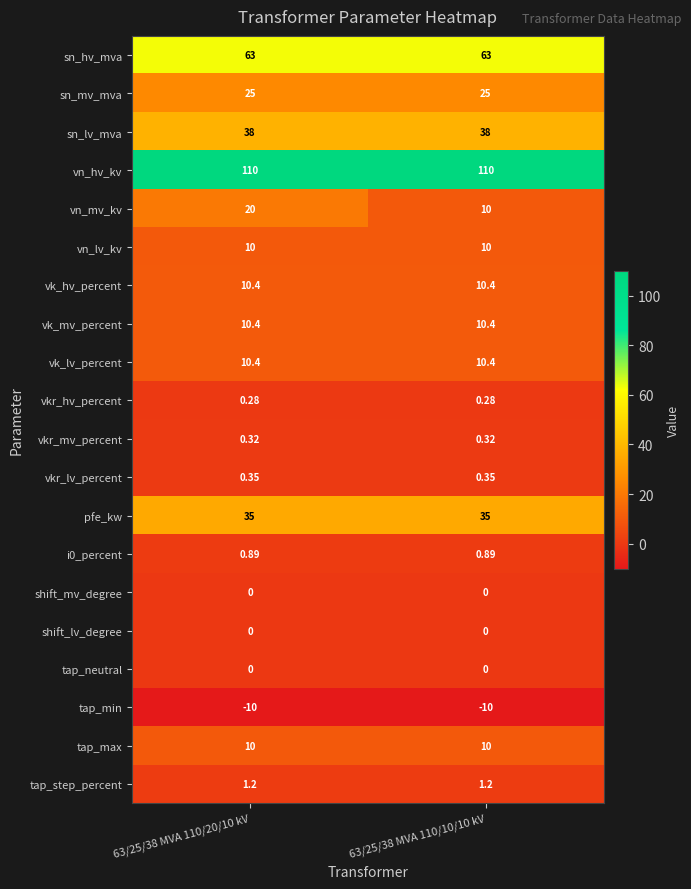

Between 63/25/38 MVA 110/20/10 kV and 63/25/38 MVA 110/10/10 kV, which series saw the biggest shift?

vn_mv_kv